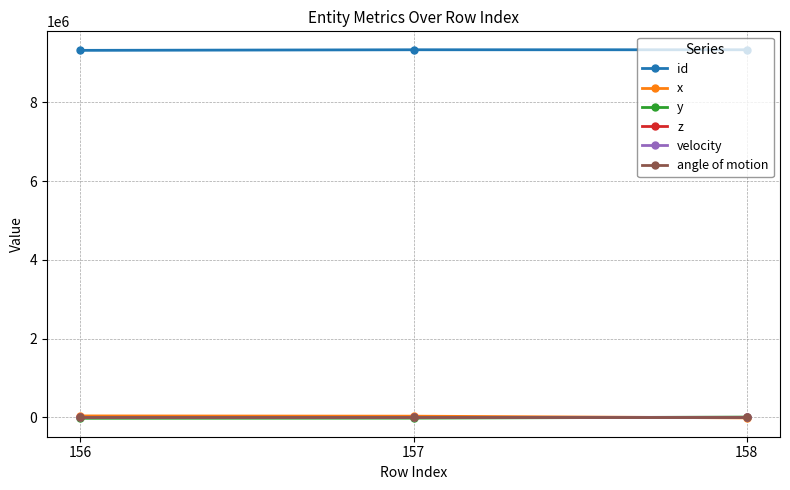

Is the value of id at 157 greater than the value of velocity at 158?

Yes